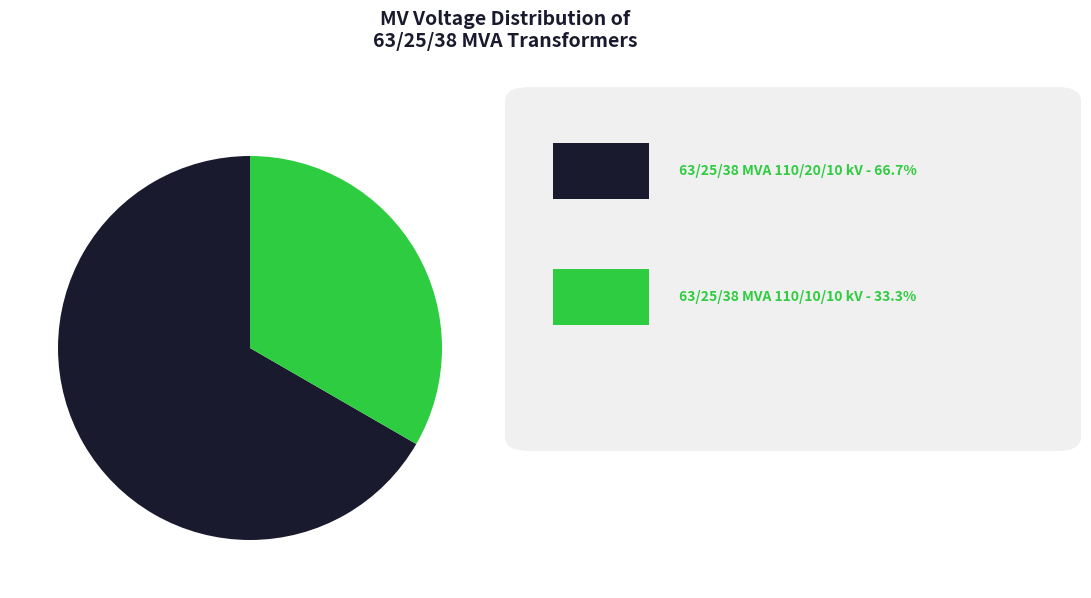

Is there a majority slice in this chart?

Yes